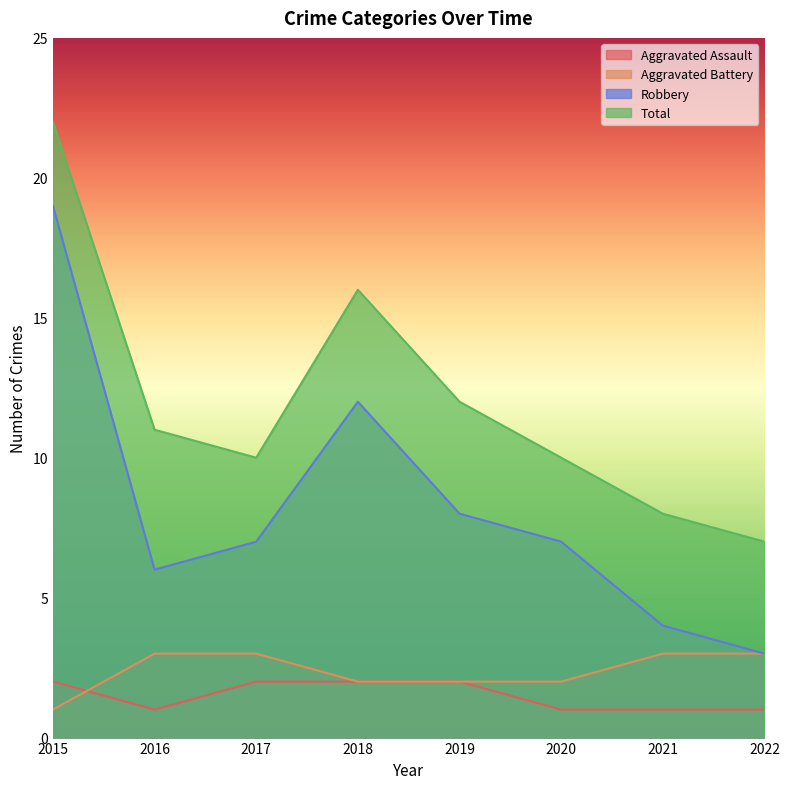

At which label does Total reach its minimum?

2022